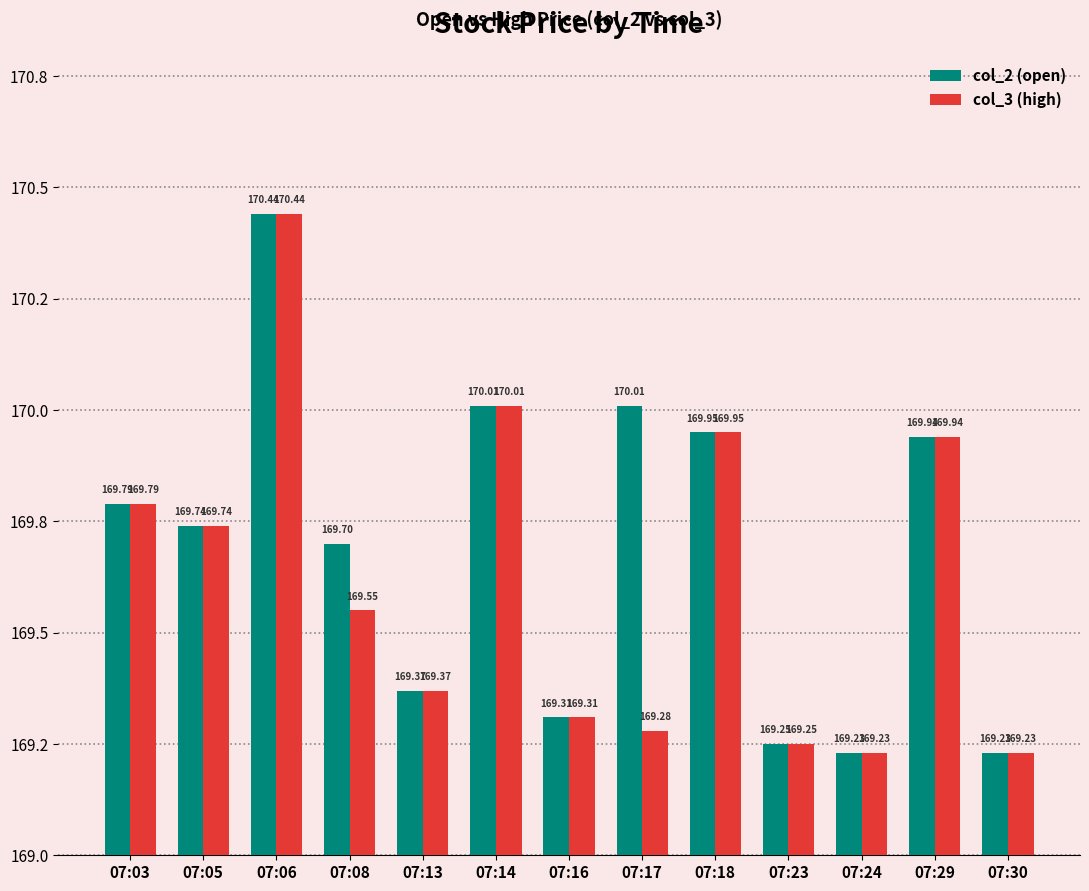

True or false: col_3 (high) has a value of 169.2 at 07:23.

True